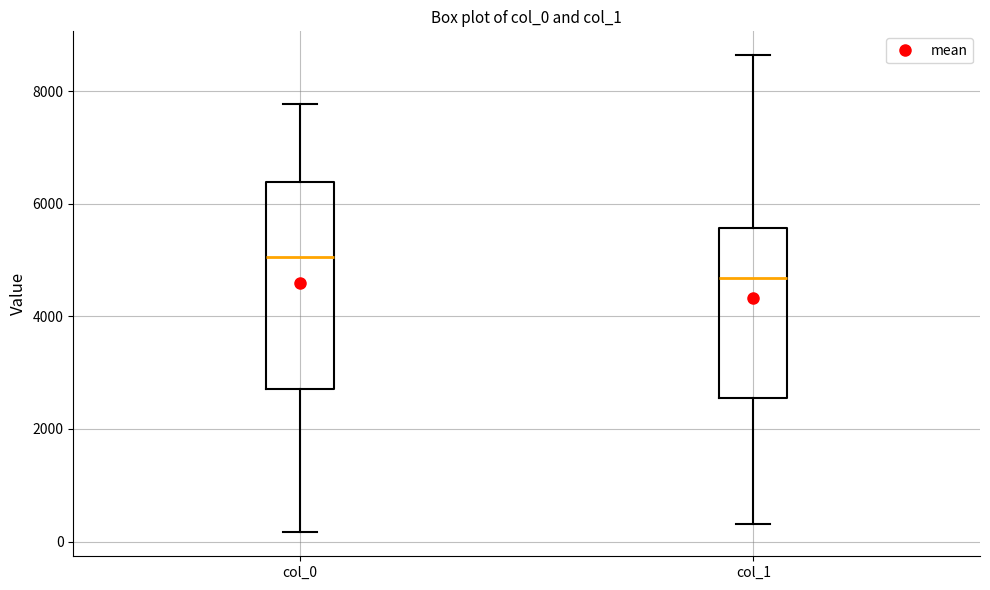

Where does the lower whisker of the box for col_0 end on the y-axis? The values are not printed on the chart, so give them approximately, as read against the axis.

200